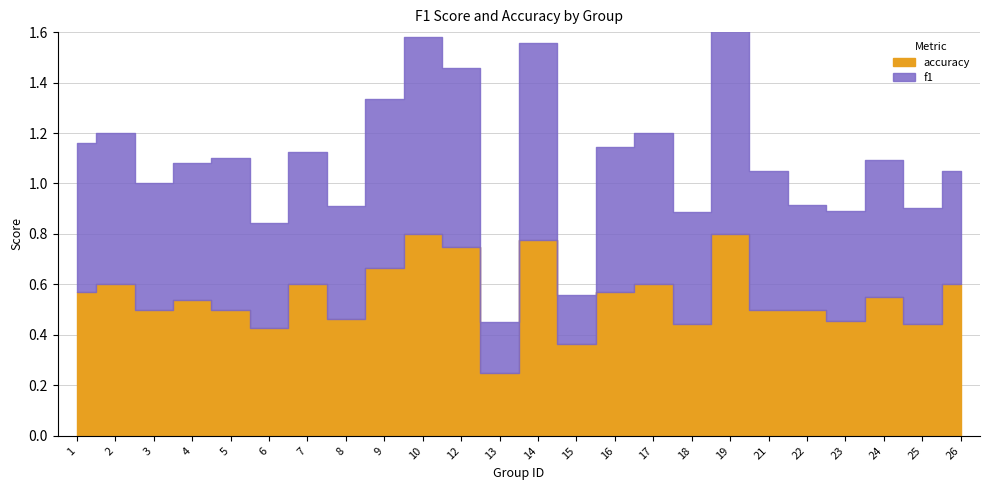

Which has a higher value, 5 or 18?

5